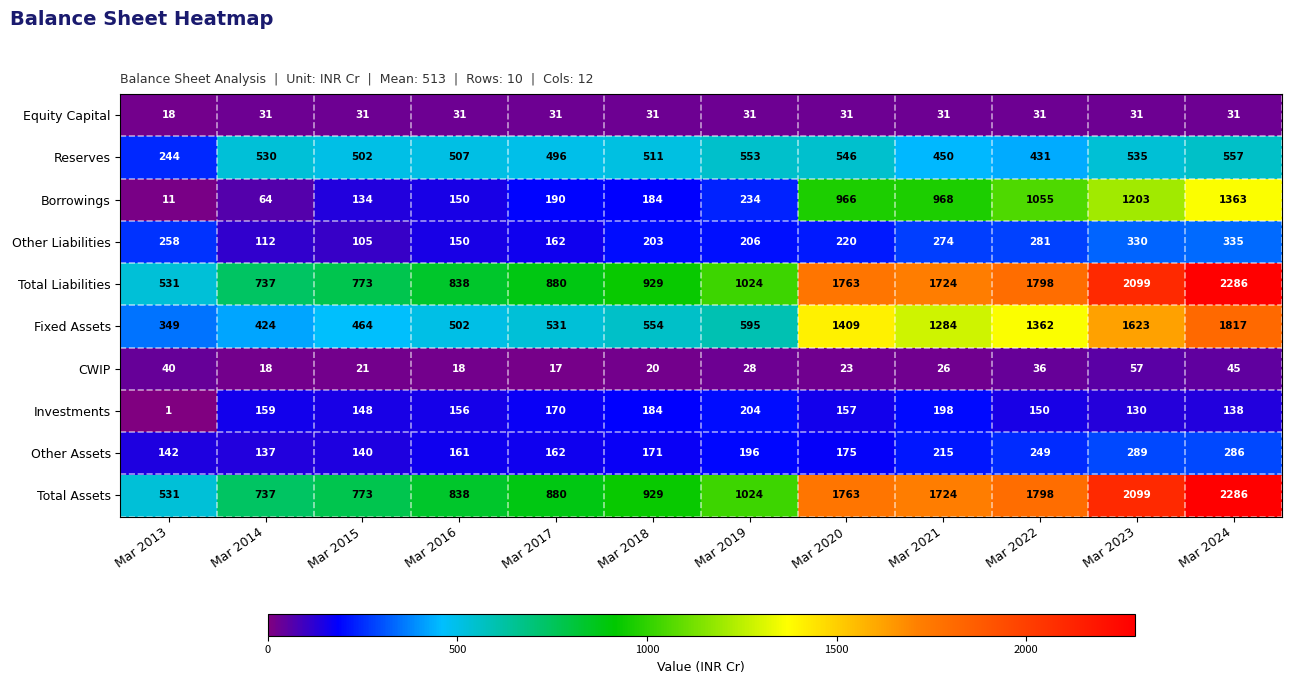

At which category is the sum across all series the highest?

Mar 2024